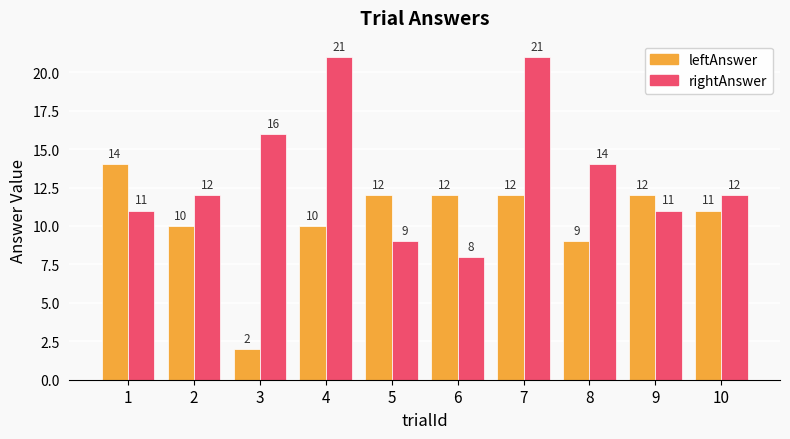

Reading right to left, extract all data points from this chart.

leftAnswer: 10=11	9=12	8=9	7=12	6=12	5=12	4=10	3=2	2=10	1=14
rightAnswer: 10=12	9=11	8=14	7=21	6=8	5=9	4=21	3=16	2=12	1=11